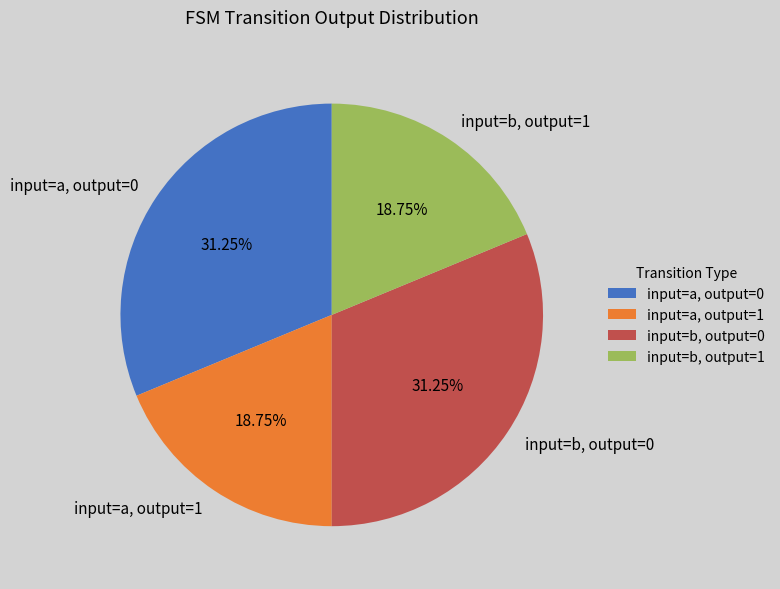

Count the number of slices in the pie.

4